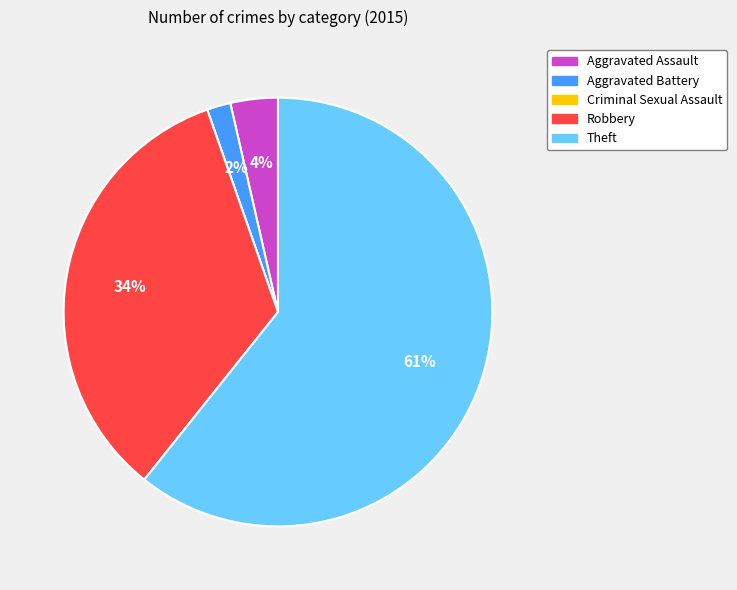

What is the ratio of the value at Aggravated Battery to the value at Robbery?

0.1